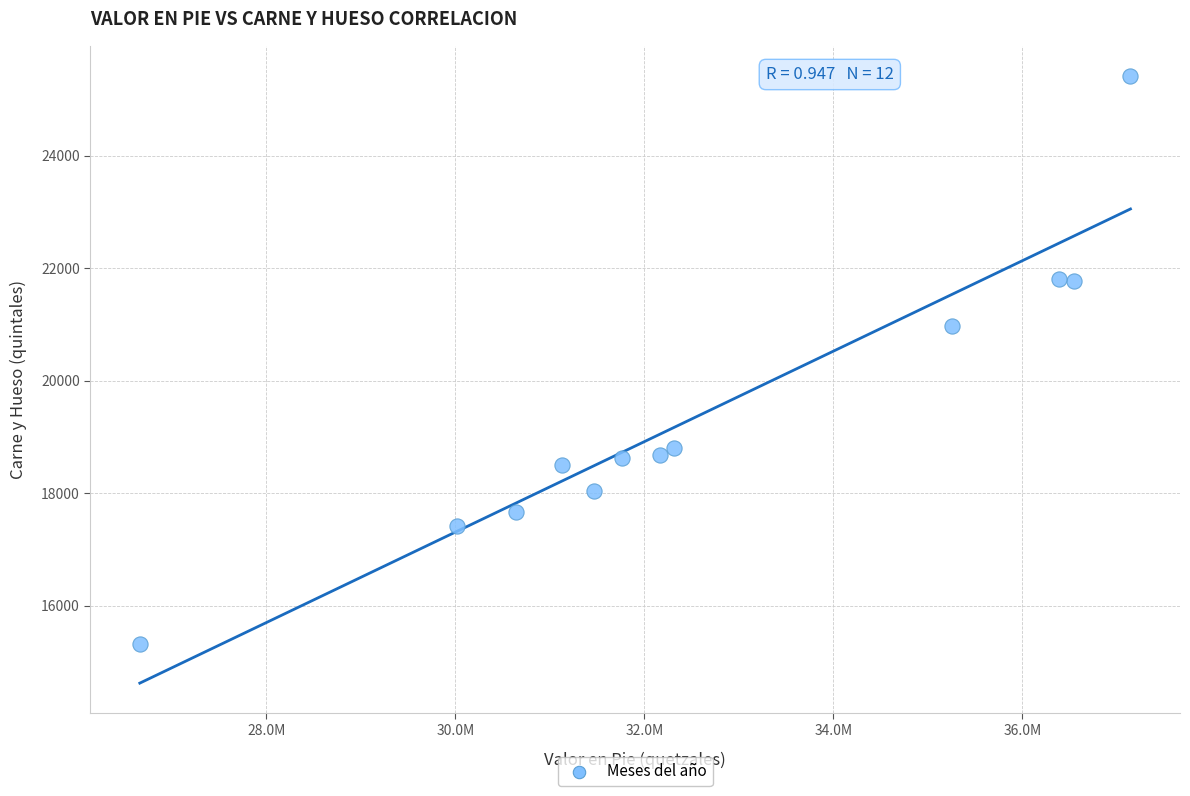

What Y value in the scatter plot is closest to 20370?

20965.1